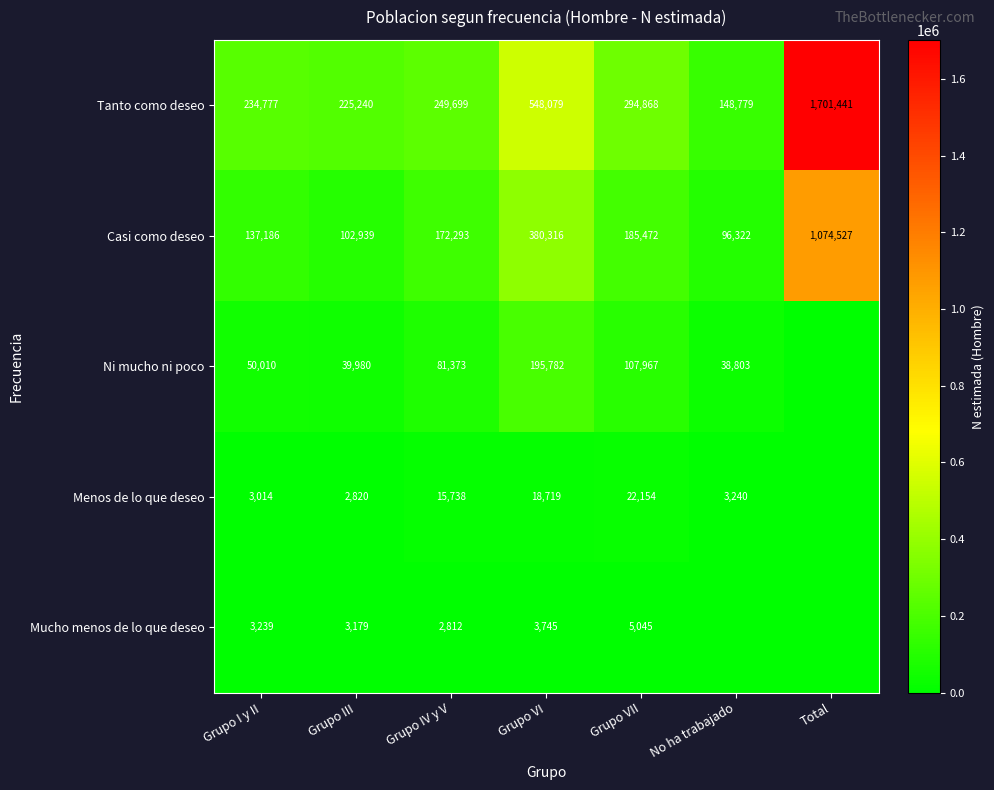

The Tanto como deseo series shows 1701441 at Total. True or false?

True